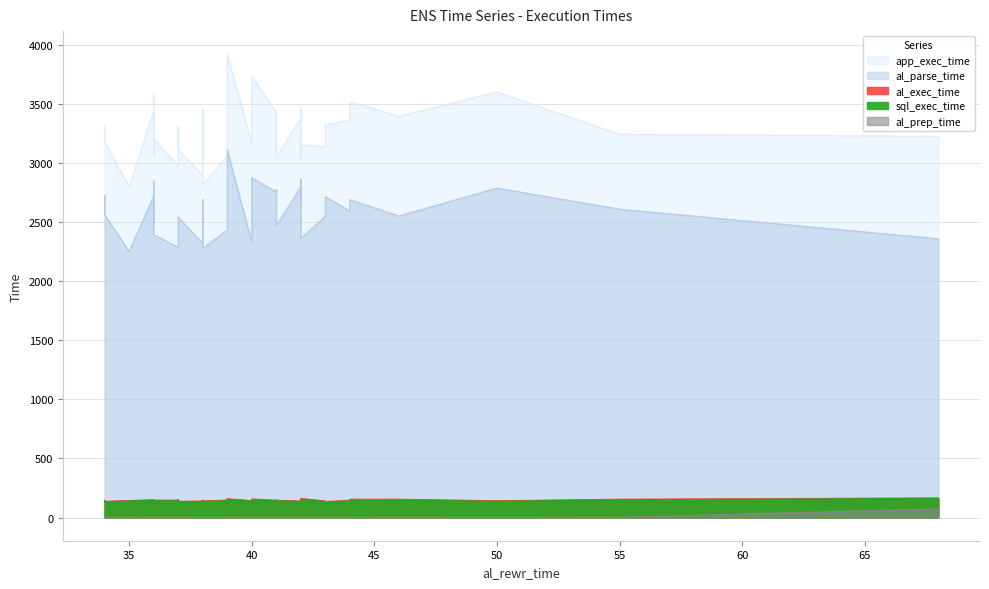

Which series has the largest total across all categories?

app_exec_time